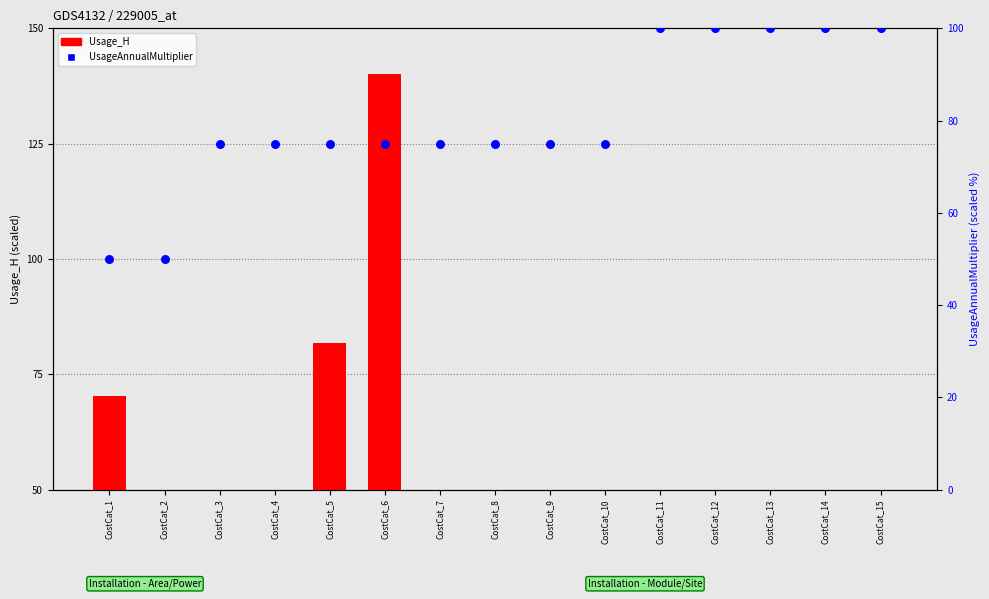

What is the total value across all series at CostCat_1?

120.3